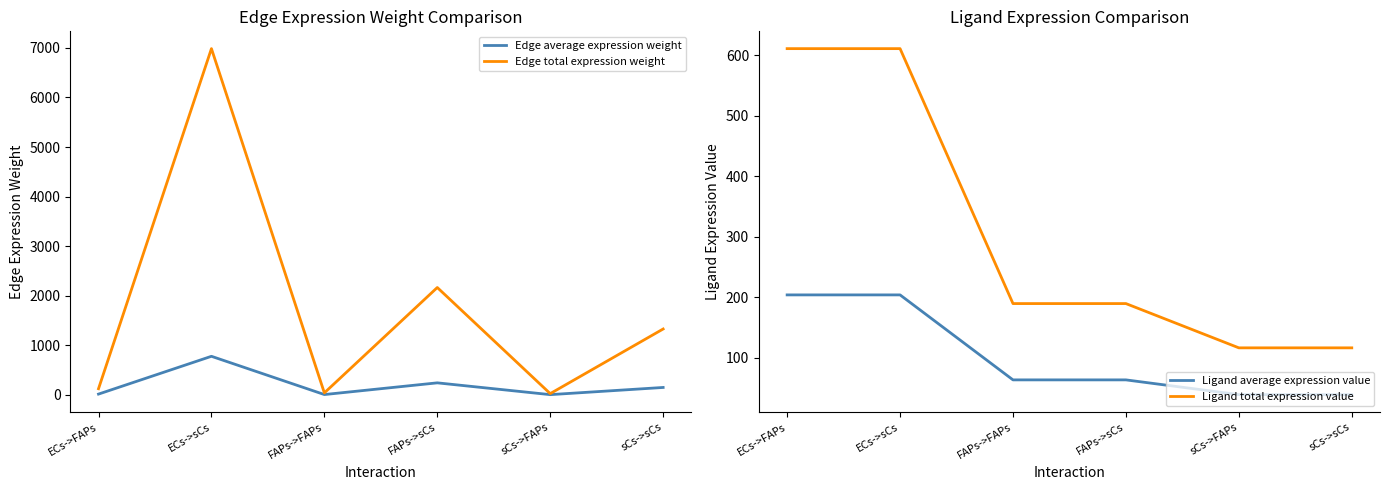

What is the value of the Edge average expression weight point at the 2nd from the left?

776.2